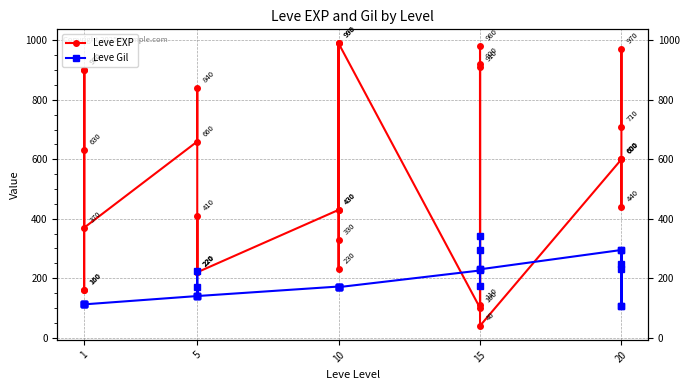

What is the maximum value shown in the chart?

990